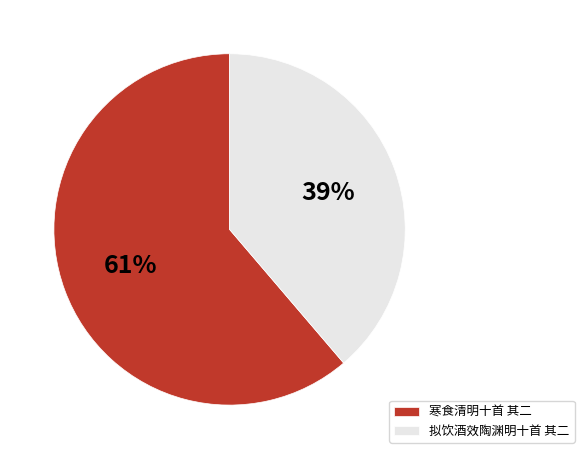

To the nearest percent, what portion does 拟饮酒效陶渊明十首 其二 represent?

39%